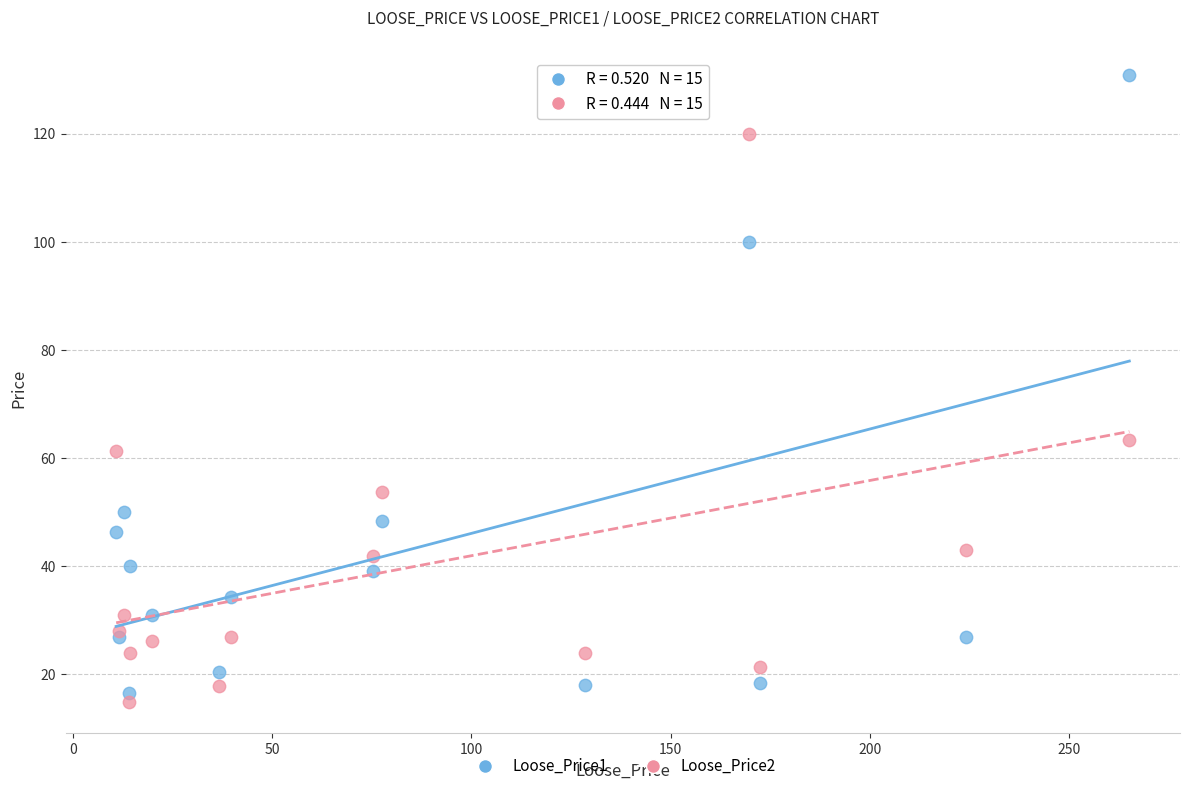

Which series contains the lowest Y value?

Loose_Price2